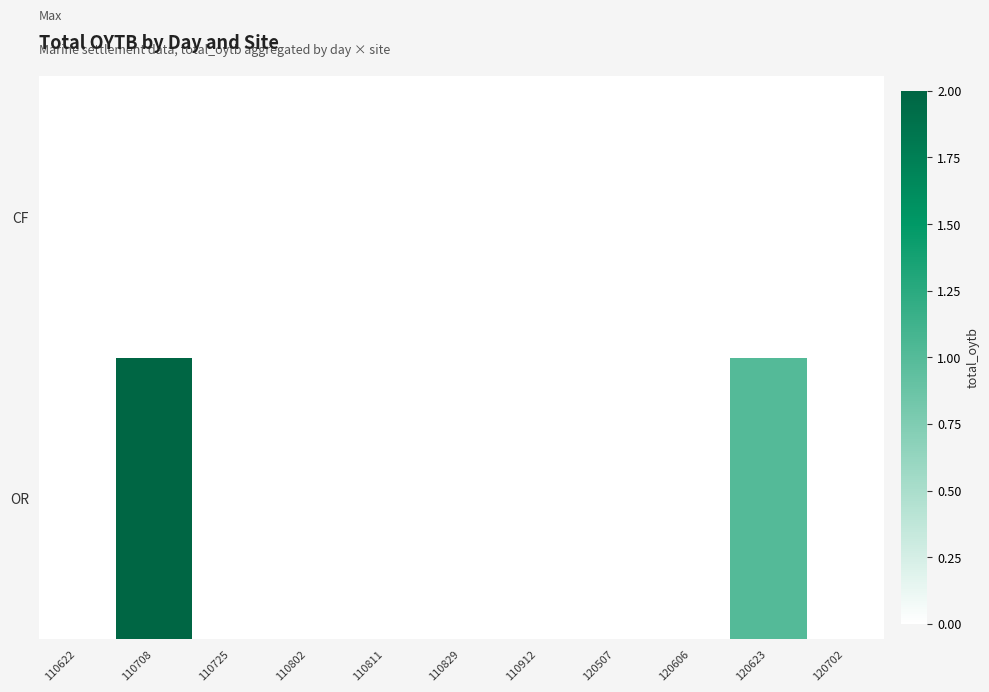

Reading right to left, what are all the values shown in this chart?

OR: 120702=0	120623=1	120606=0	120507=0	110912=0	110829=0	110811=0	110802=0	110725=0	110708=2	110622=0
CF: 120702=0	120623=0	120606=0	120507=0	110912=0	110829=0	110811=0	110802=0	110725=0	110708=0	110622=0